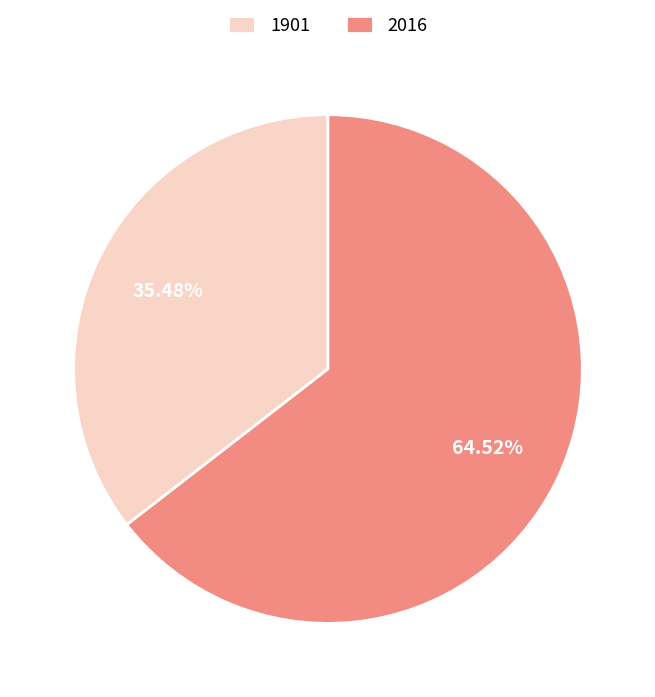

Rank the categories by value from highest to lowest.

2016, 1901